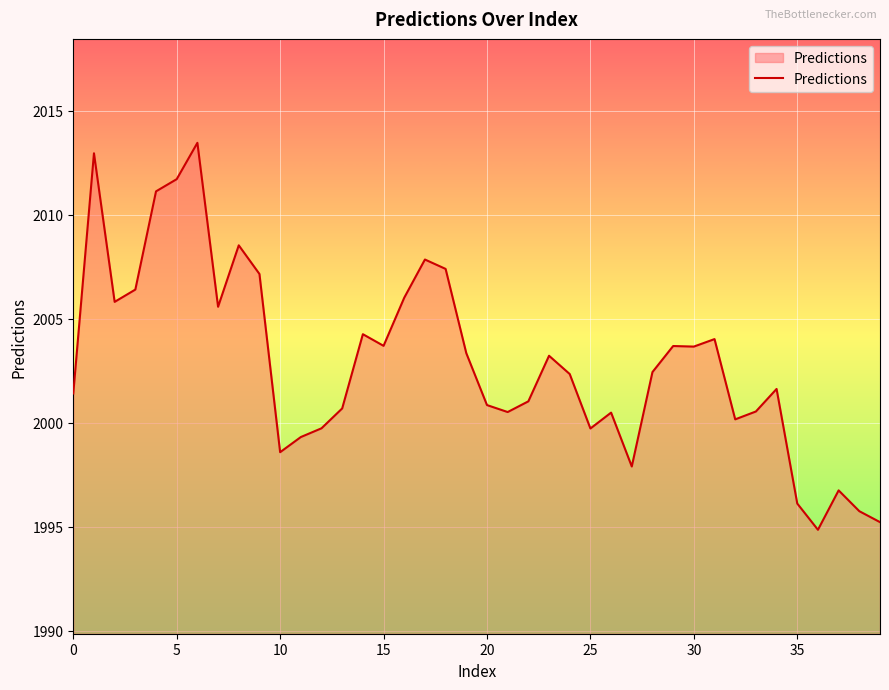

What is the maximum value shown in the chart?

2013.5